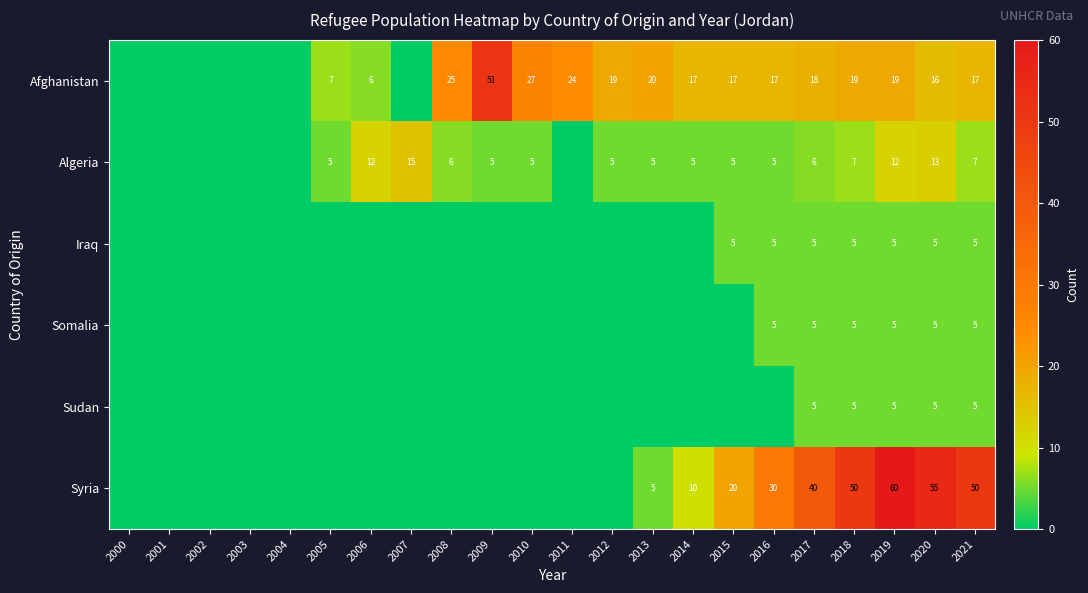

What is the spread (max minus min) of values at 2020?

50